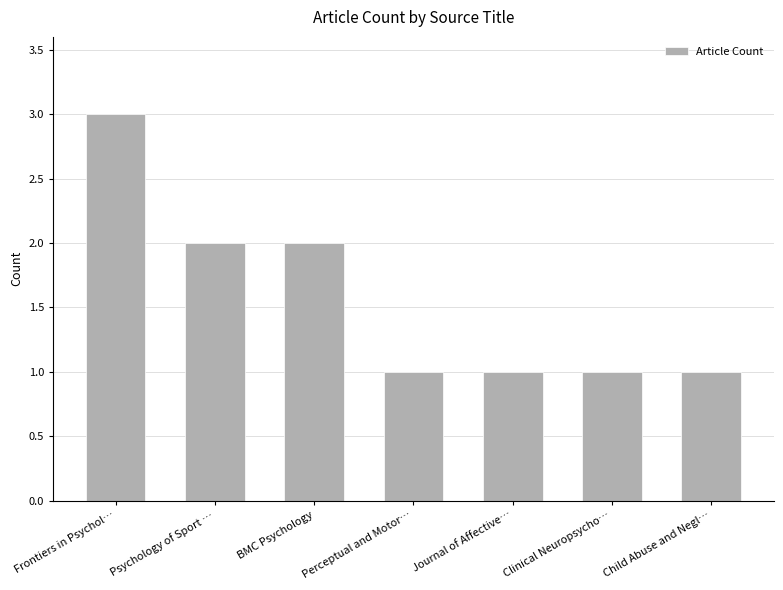

At which category does the chart reach its peak across all series?

Frontiers in Psychol…